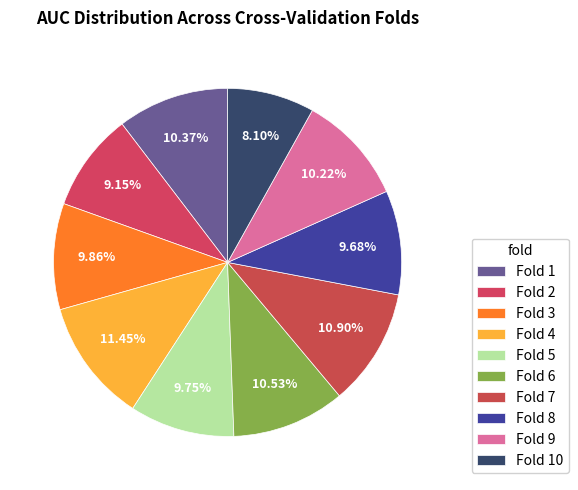

Does Fold 4 account for over 50% of the chart?

No